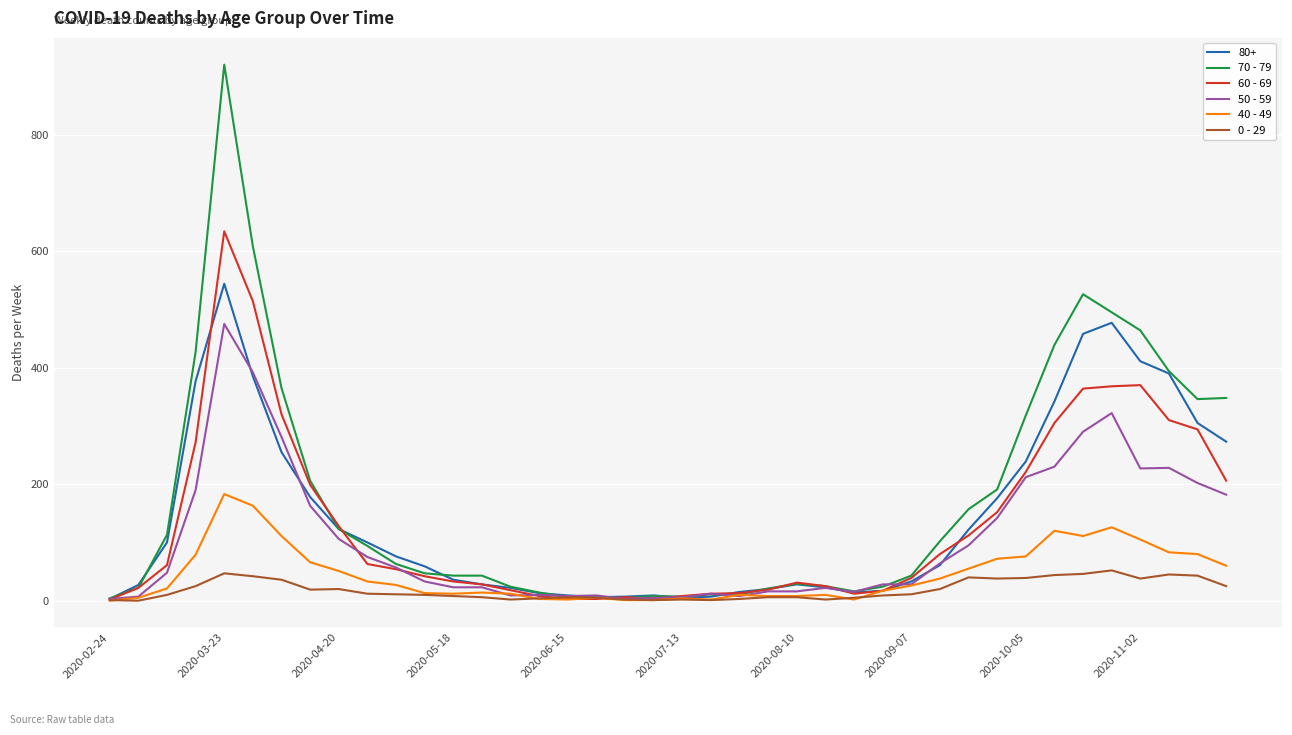

Which series has the largest range (max minus min)?

70 - 79